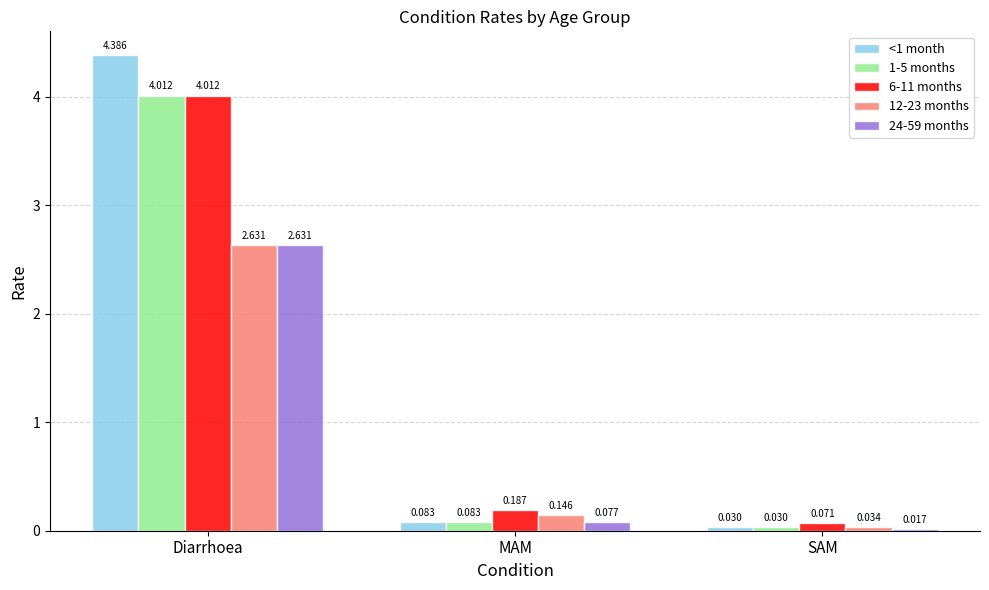

Which label corresponds to the largest value in the chart?

Diarrhoea